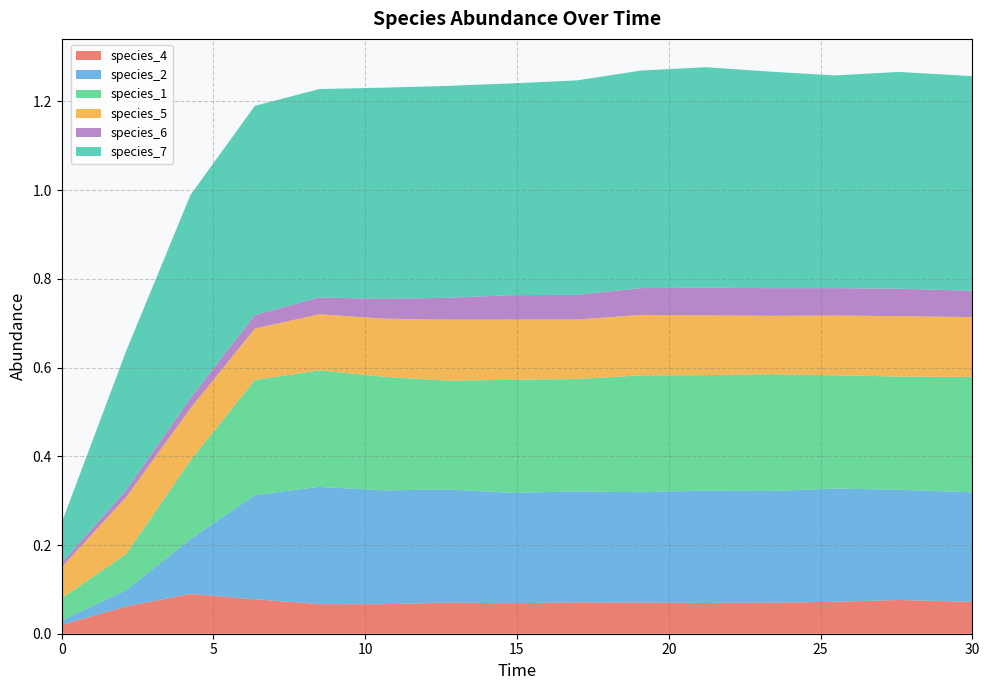

Reading left to right, list all the values displayed in this chart.

species_4: 0.0=0.0	2.121212121212121=0.1	4.242424242424242=0.1	6.363636363636364=0.1	8.484848484848484=0.1	10.606060606060606=0.1	12.727272727272728=0.1	14.84848484848485=0.1	16.96969696969697=0.1	19.09090909090909=0.1	21.21212121212121=0.1	23.333333333333336=0.1	25.454545454545457=0.1	27.575757575757574=0.1	30.0=0.1
species_2: 0.0=0.0	2.121212121212121=0.0	4.242424242424242=0.1	6.363636363636364=0.2	8.484848484848484=0.3	10.606060606060606=0.3	12.727272727272728=0.3	14.84848484848485=0.2	16.96969696969697=0.2	19.09090909090909=0.2	21.21212121212121=0.3	23.333333333333336=0.3	25.454545454545457=0.3	27.575757575757574=0.2	30.0=0.2
species_1: 0.0=0.1	2.121212121212121=0.1	4.242424242424242=0.2	6.363636363636364=0.3	8.484848484848484=0.3	10.606060606060606=0.3	12.727272727272728=0.2	14.84848484848485=0.3	16.96969696969697=0.3	19.09090909090909=0.3	21.21212121212121=0.3	23.333333333333336=0.3	25.454545454545457=0.3	27.575757575757574=0.3	30.0=0.3
species_5: 0.0=0.1	2.121212121212121=0.1	4.242424242424242=0.1	6.363636363636364=0.1	8.484848484848484=0.1	10.606060606060606=0.1	12.727272727272728=0.1	14.84848484848485=0.1	16.96969696969697=0.1	19.09090909090909=0.1	21.21212121212121=0.1	23.333333333333336=0.1	25.454545454545457=0.1	27.575757575757574=0.1	30.0=0.1
species_6: 0.0=0.0	2.121212121212121=0.0	4.242424242424242=0.0	6.363636363636364=0.0	8.484848484848484=0.0	10.606060606060606=0.0	12.727272727272728=0.0	14.84848484848485=0.1	16.96969696969697=0.1	19.09090909090909=0.1	21.21212121212121=0.1	23.333333333333336=0.1	25.454545454545457=0.1	27.575757575757574=0.1	30.0=0.1
species_7: 0.0=0.1	2.121212121212121=0.3	4.242424242424242=0.5	6.363636363636364=0.5	8.484848484848484=0.5	10.606060606060606=0.5	12.727272727272728=0.5	14.84848484848485=0.5	16.96969696969697=0.5	19.09090909090909=0.5	21.21212121212121=0.5	23.333333333333336=0.5	25.454545454545457=0.5	27.575757575757574=0.5	30.0=0.5